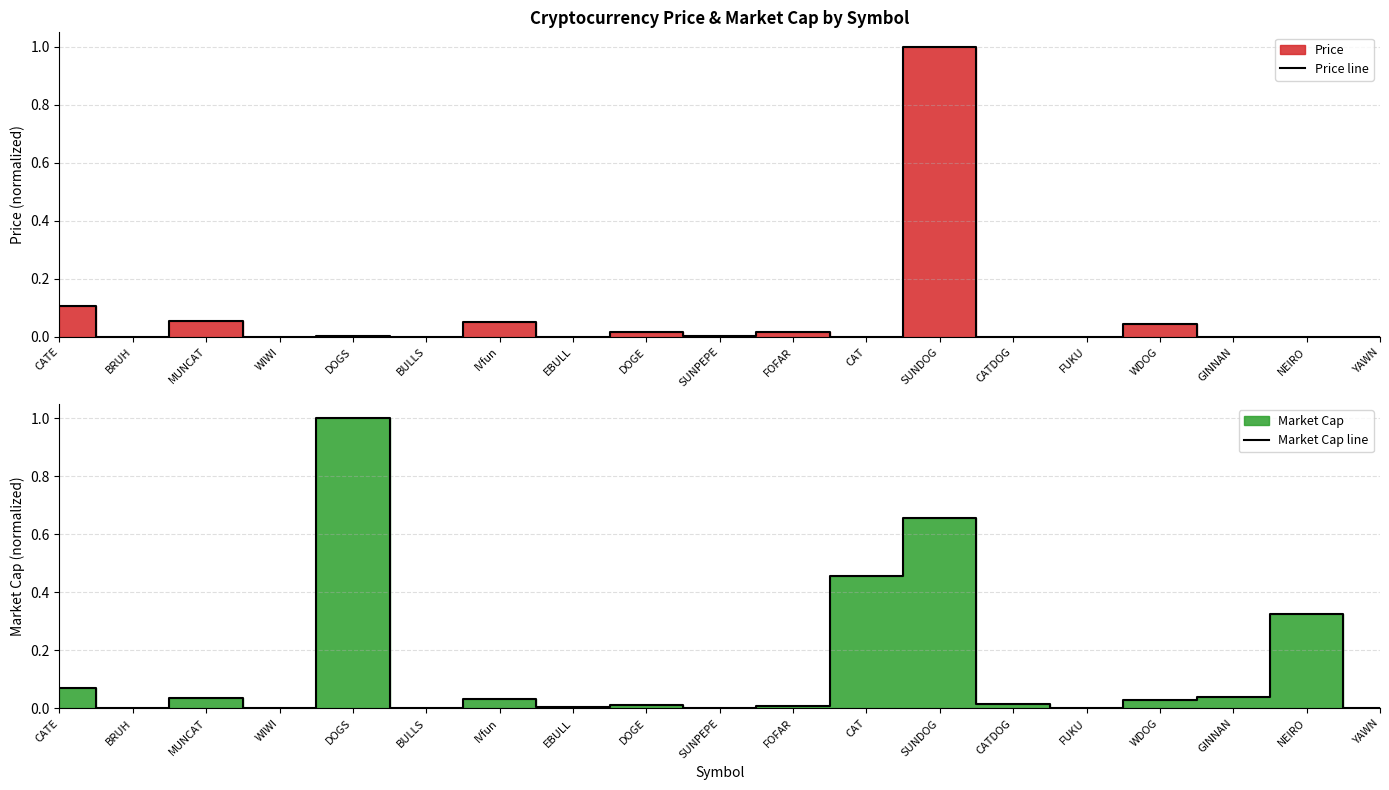

Reading left to right, list all the values displayed in this chart.

Price line: CATE=0.1	BRUH=0.0	MUNCAT=0.1	WIWI=0.0	DOGS=0.0	BULLS=0.0	IVfun=0.1	EBULL=0.0	DOGE=0.0	SUNPEPE=0.0	FOFAR=0.0	CAT=0.0	SUNDOG=1.0	CATDOG=0.0	FUKU=0.0	WDOG=0.0	GINNAN=0.0	NEIRO=0.0	YAWN=0.0
Market Cap line: CATE=0.1	BRUH=0.0	MUNCAT=0.0	WIWI=0.0	DOGS=1.0	BULLS=0.0	IVfun=0.0	EBULL=0.0	DOGE=0.0	SUNPEPE=0.0	FOFAR=0.0	CAT=0.5	SUNDOG=0.7	CATDOG=0.0	FUKU=0.0	WDOG=0.0	GINNAN=0.0	NEIRO=0.3	YAWN=0.0